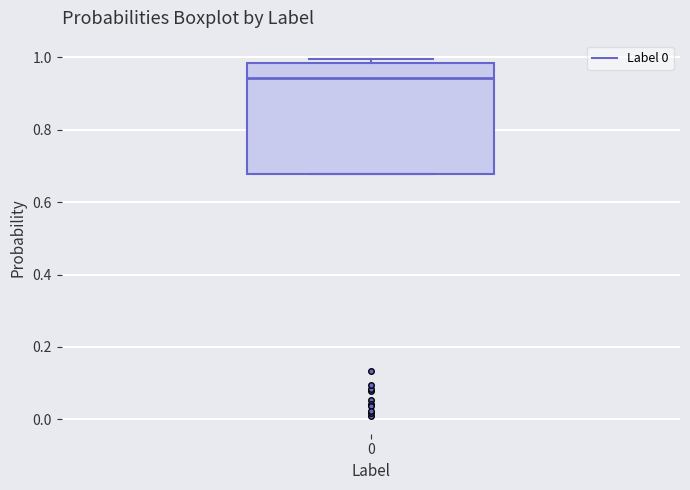

Where is the lower edge of the box at x = 0 on the y-axis? The values are not printed on the chart, so give them approximately, as read against the axis.

0.68